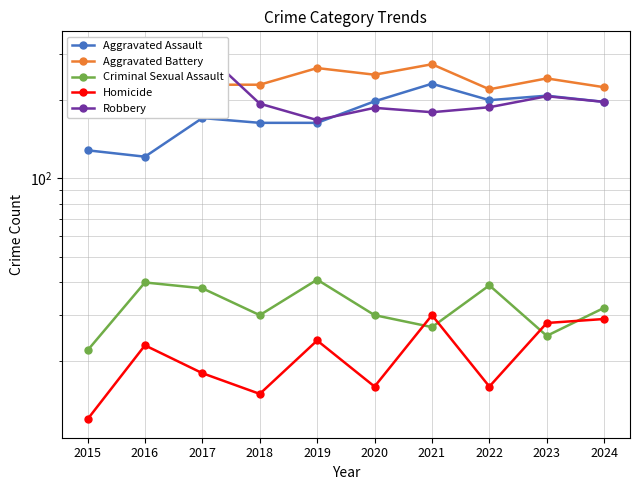

What is the total value across all series at 2023?

707